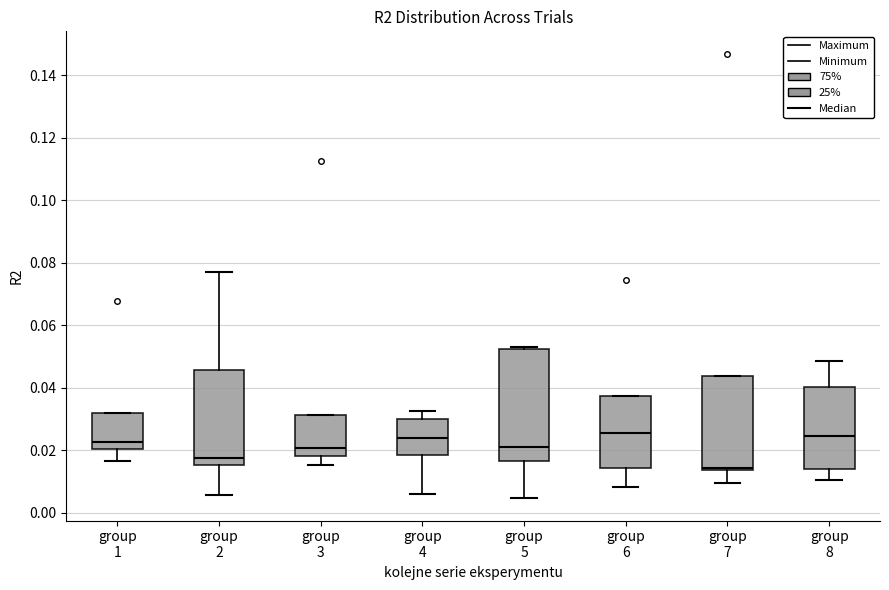

Which box has the lowest median line?

group 7